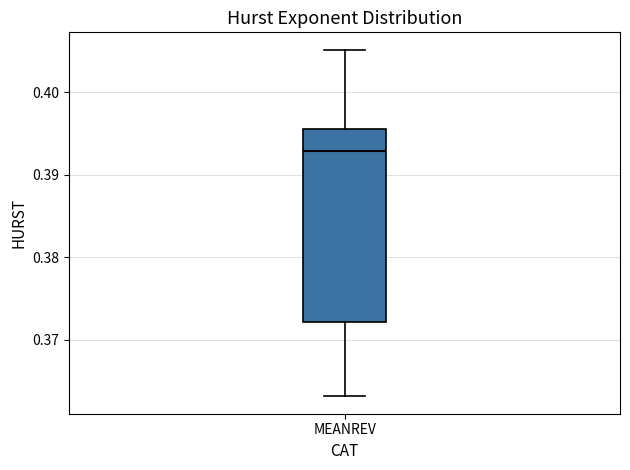

Where does the upper whisker of the box for MEANREV end on the y-axis? The values are not printed on the chart, so give them approximately, as read against the axis.

0.405